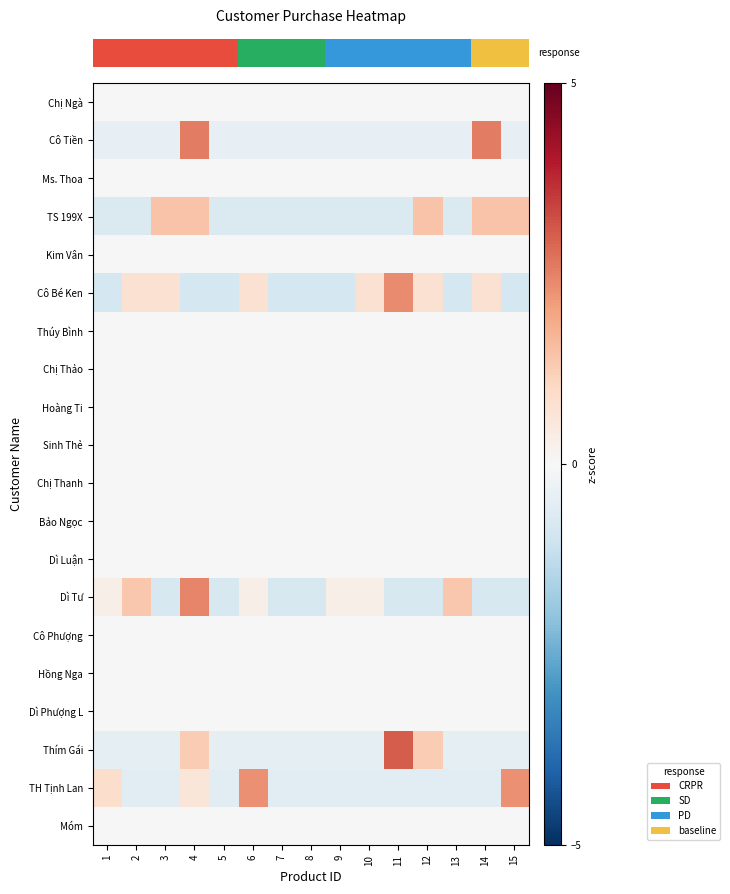

What is the greatest value displayed?

3.0